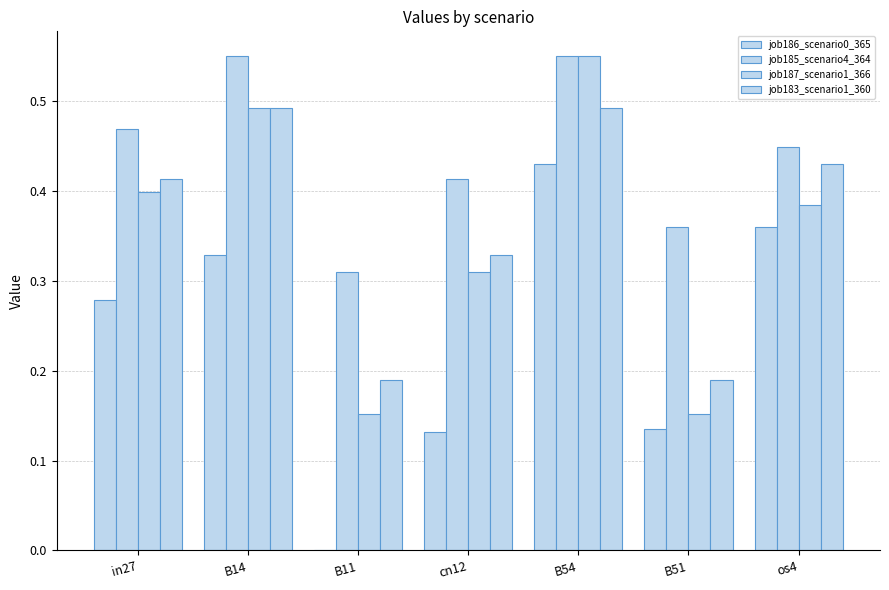

List the series in order of their peak value, lowest first.

job186_scenario0_365, job183_scenario1_360, job185_scenario4_364, job187_scenario1_366